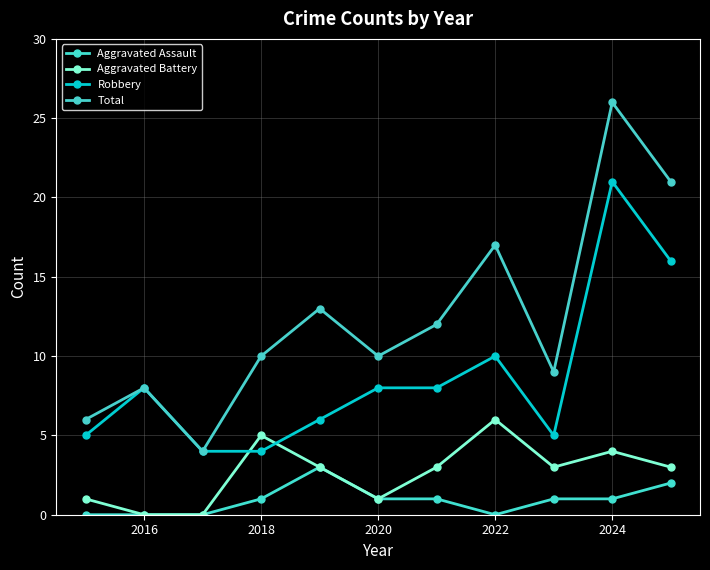

List the series in order of their overall mean, lowest first.

Aggravated Assault, Aggravated Battery, Robbery, Total